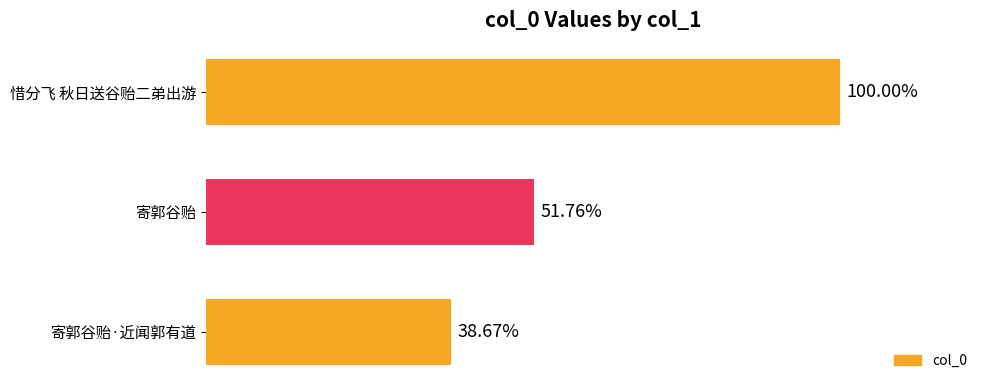

Are the bars horizontal?

Yes